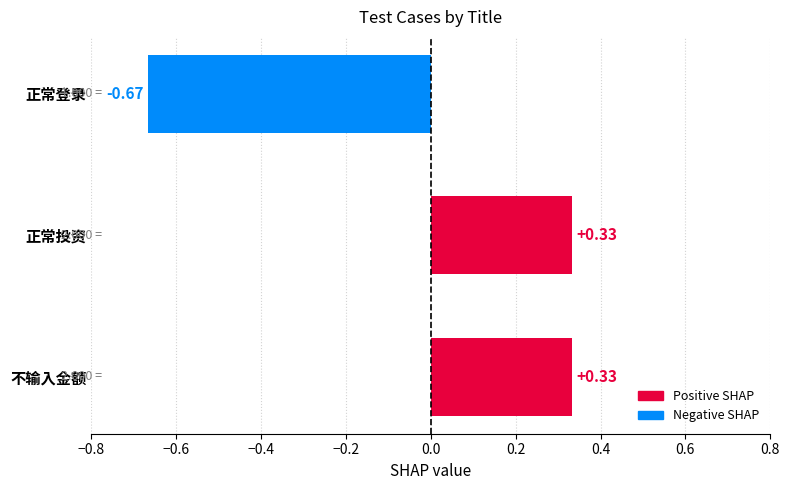

True or false: the data shows 3 at 正常投资.

False